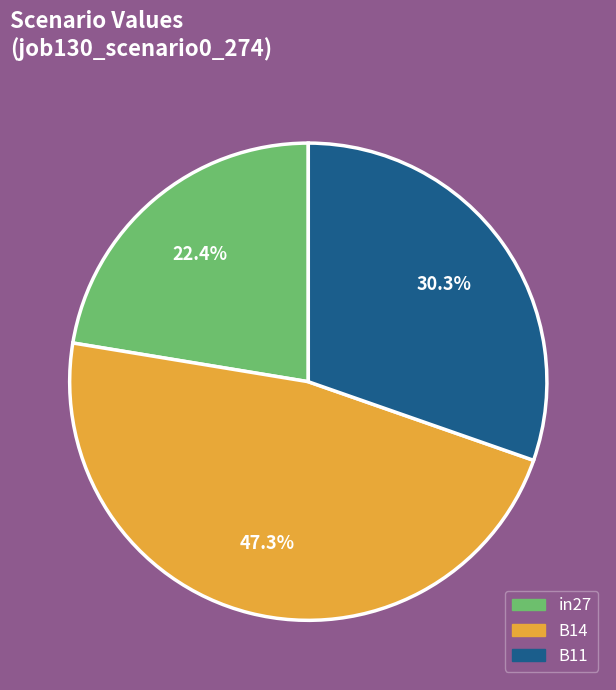

Is the sum of B11 and B14 greater than half?

Yes